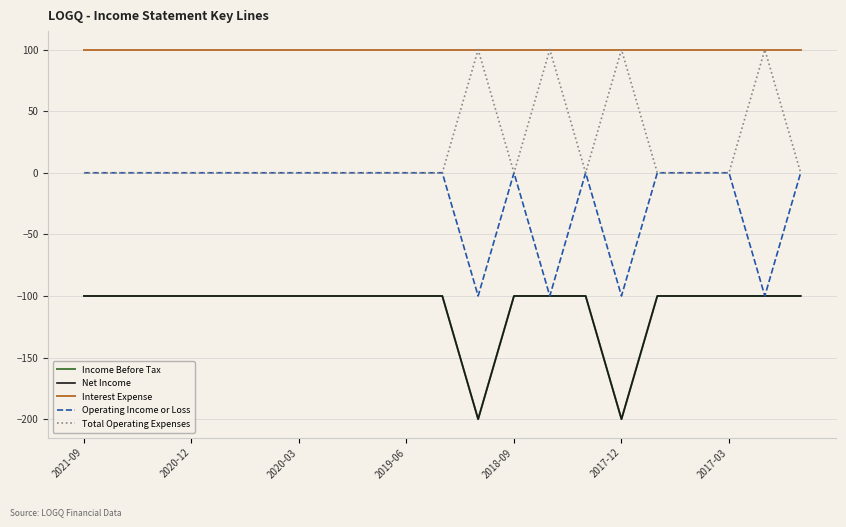

Which category has the highest value in the Income Before Tax series?

2021-09